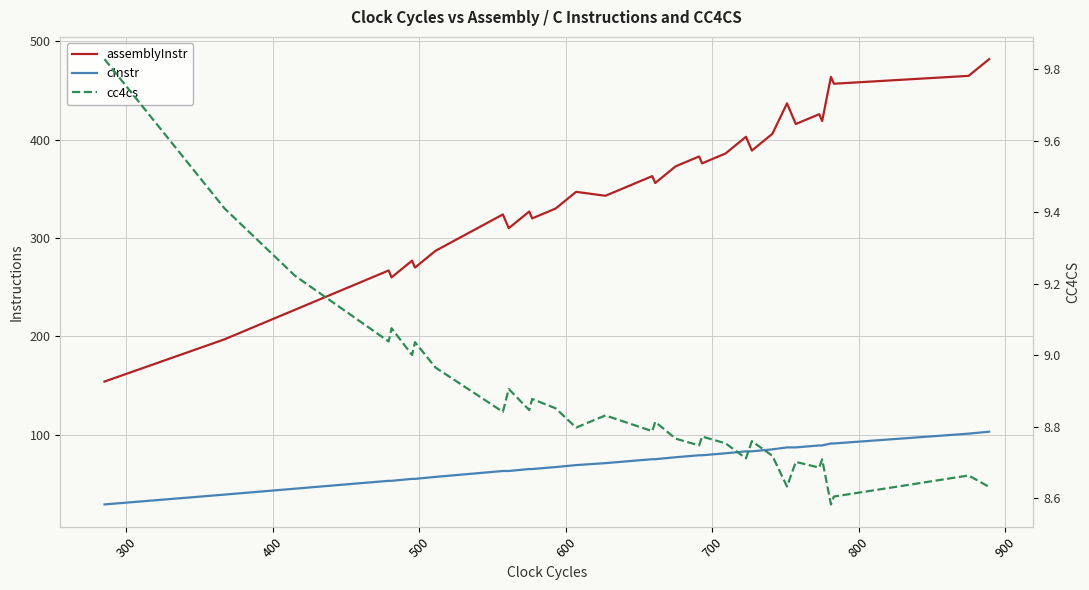

What is the minimum value for cc4cs?

8.6